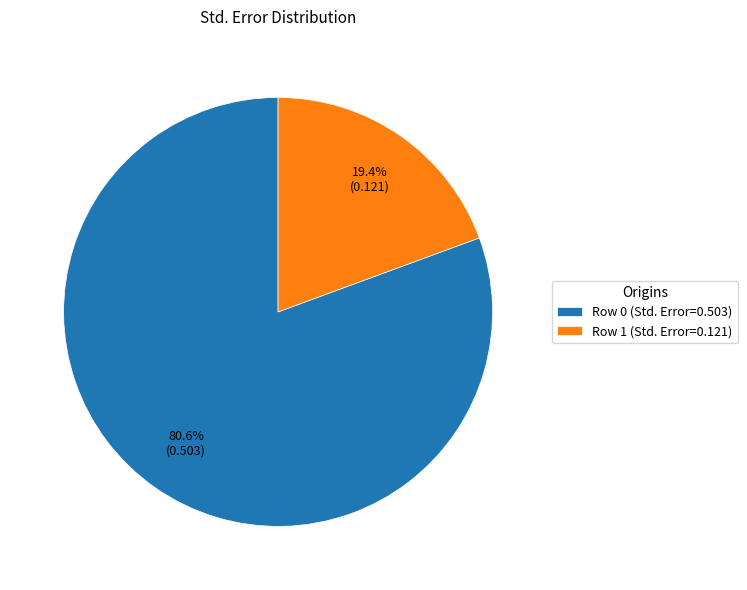

To the nearest percent, what is the difference between the largest and smallest slice percentages?

61%